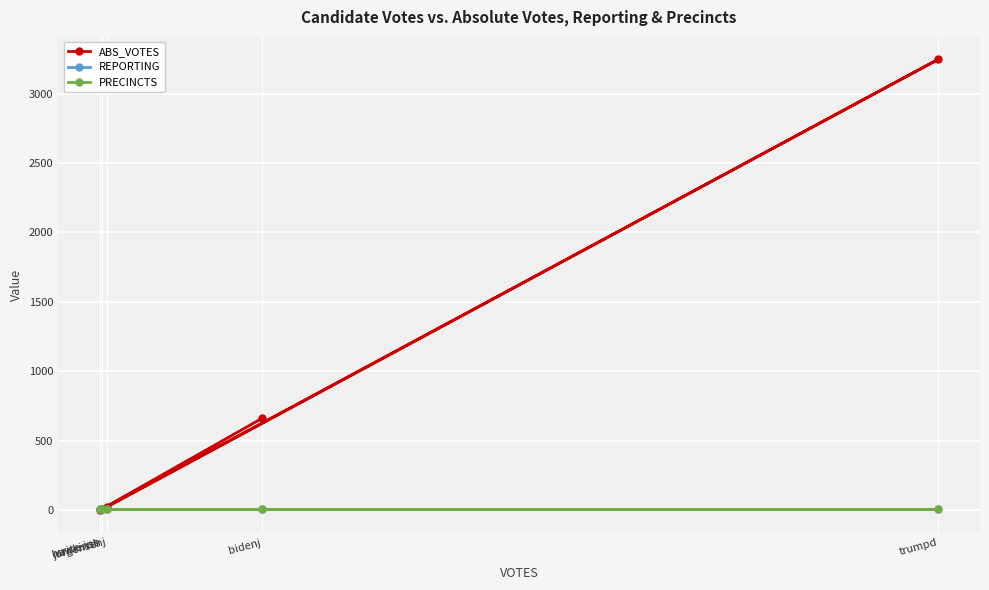

What is the sum of all PRECINCTS values?

45